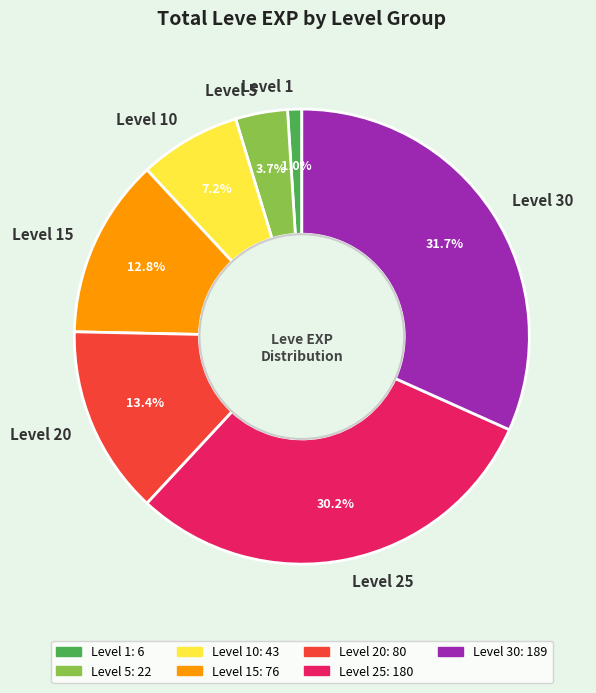

Which slice is the smallest?

Level 1